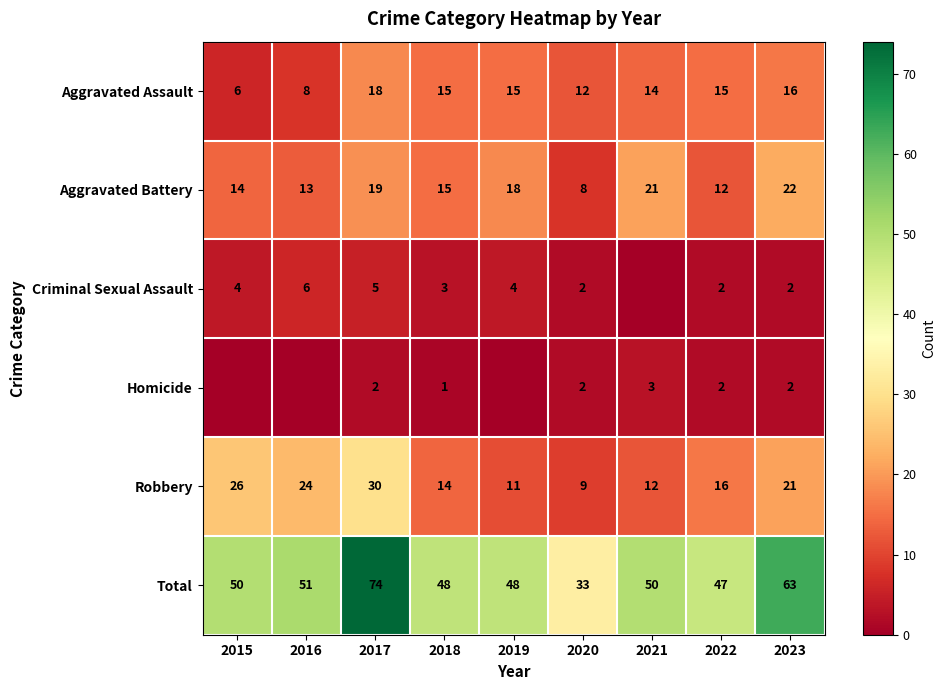

What is the difference between the second highest and minimum values in the Robbery series?

17